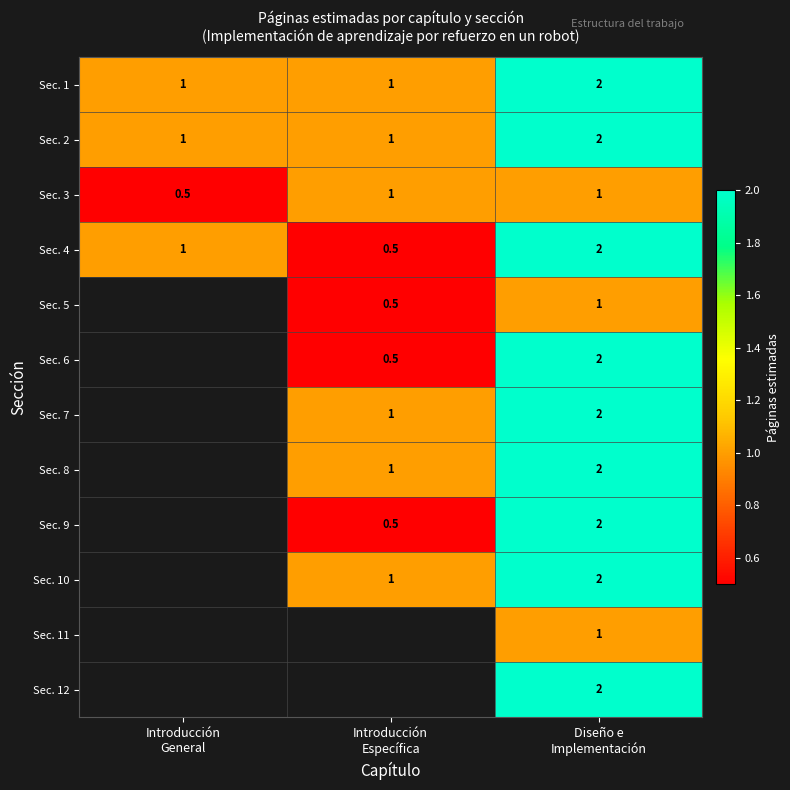

What is the minimum value for Sec. 2?

1.0